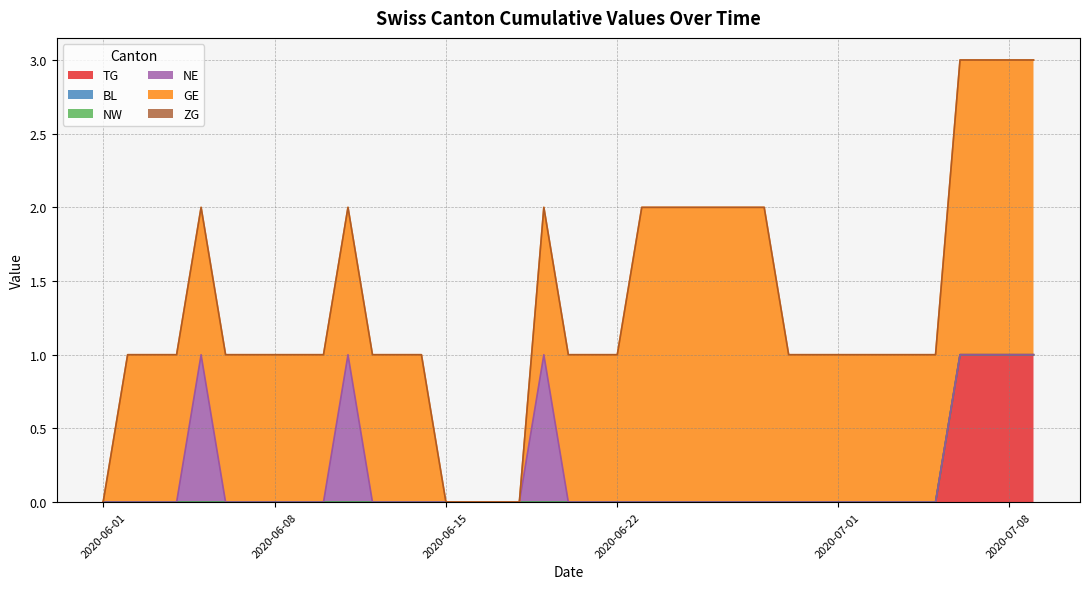

Which category has the lowest value in the GE series?

2020-06-01